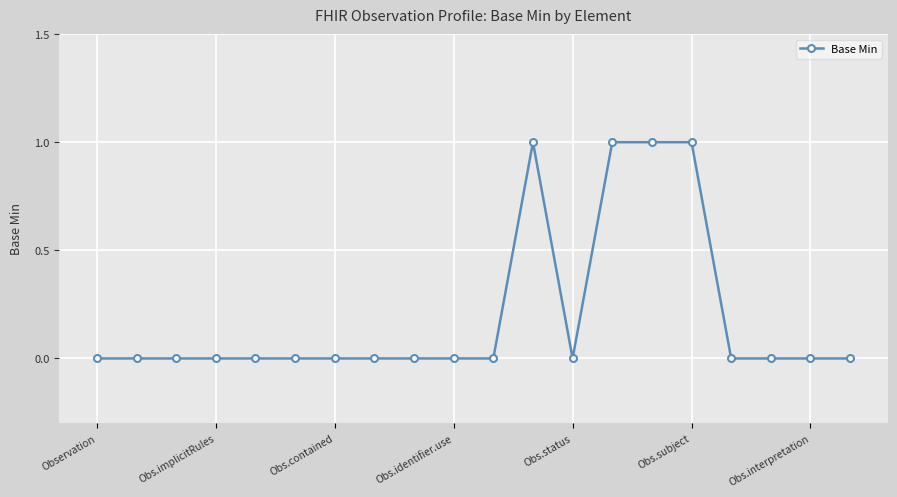

What is the value of the 16th point from the left?

1